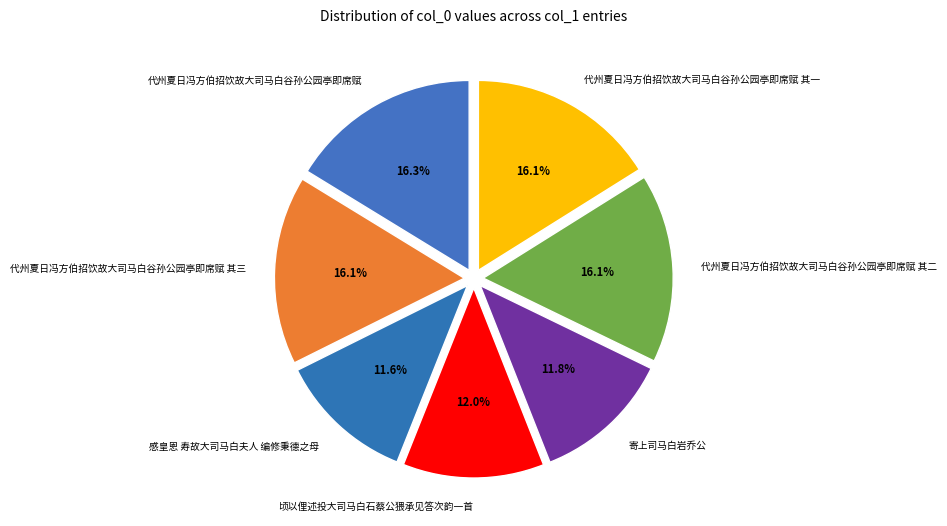

How much of the chart is everything except 感皇恩 寿故大司马白夫人 编修秉德之母?

88.4%